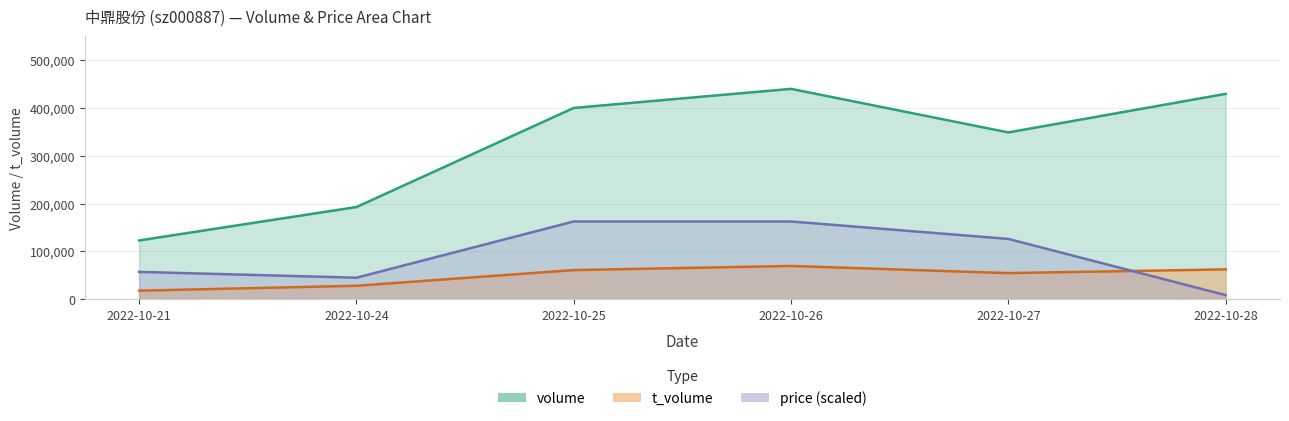

What is the sum of all t_volume values?

294627.0